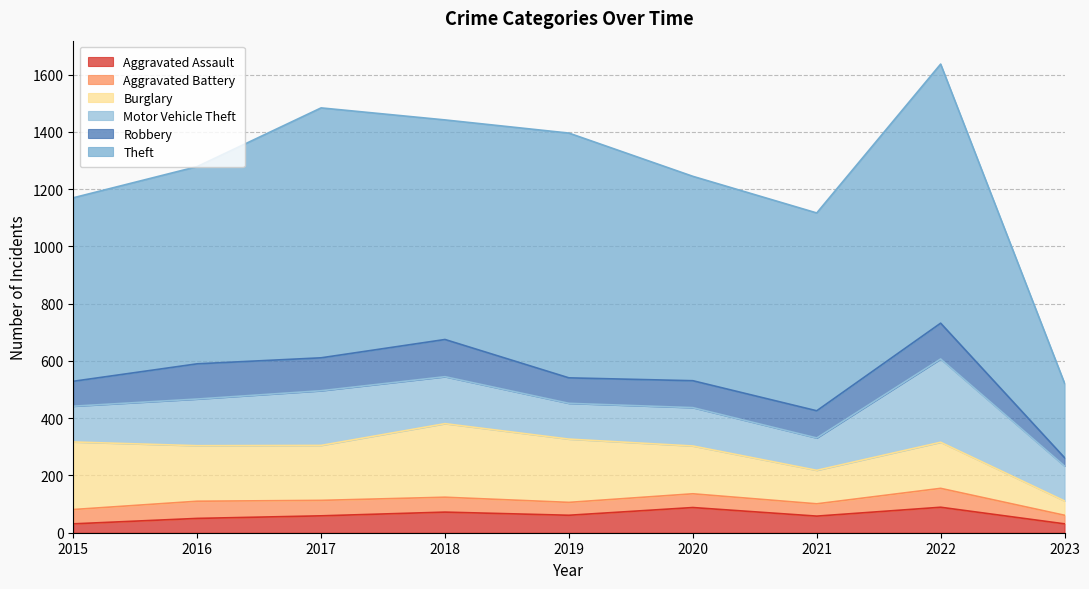

Which series has the largest total across all categories?

Theft